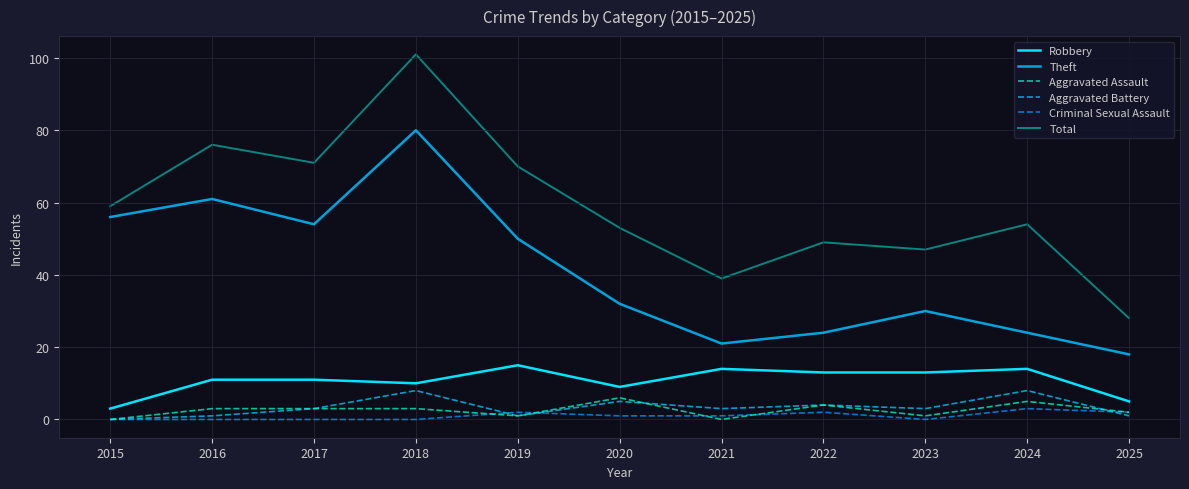

True or false: Theft and Robbery intersect in this chart.

False